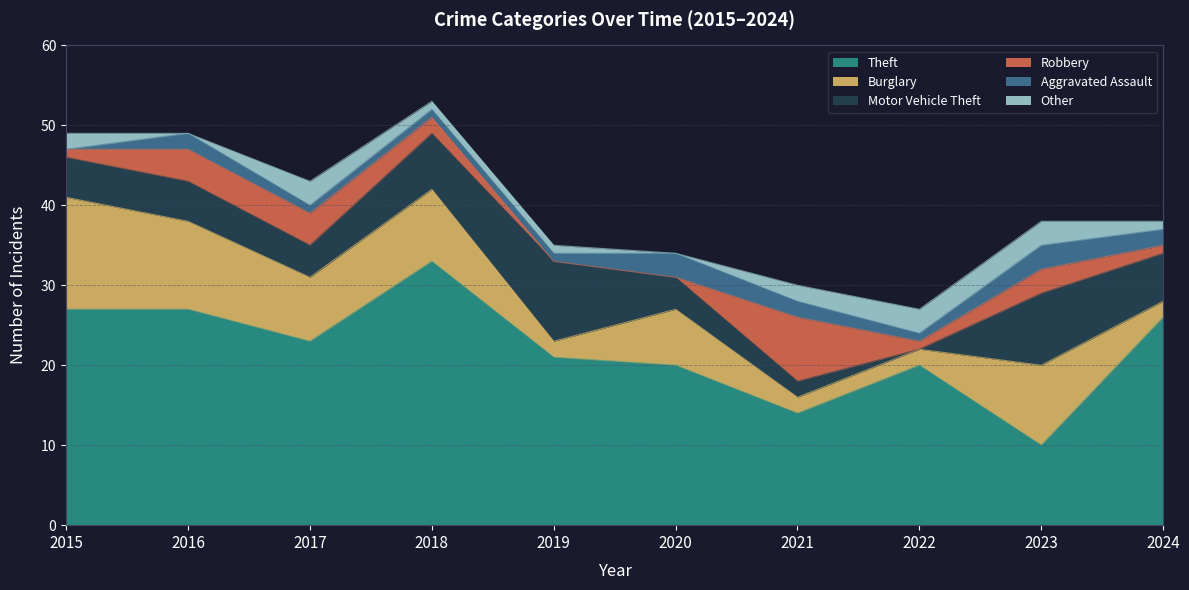

Which series has the largest range (max minus min)?

Theft